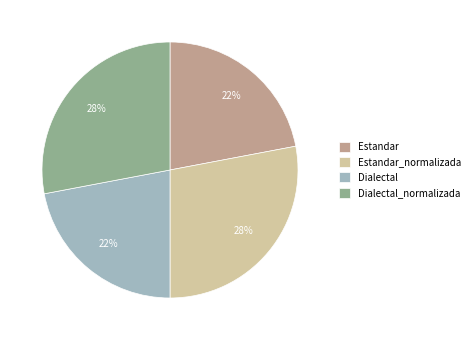

What is the ratio of the value at Dialectal to the value at Dialectal_normalizada?

0.8